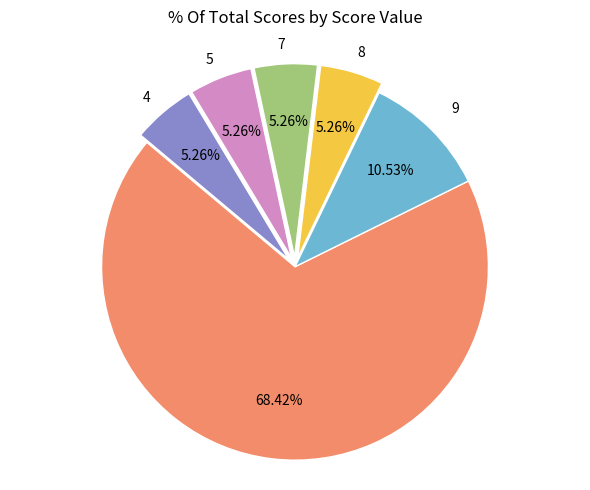

The 10 slice represents 68% of the pie. True or false?

True